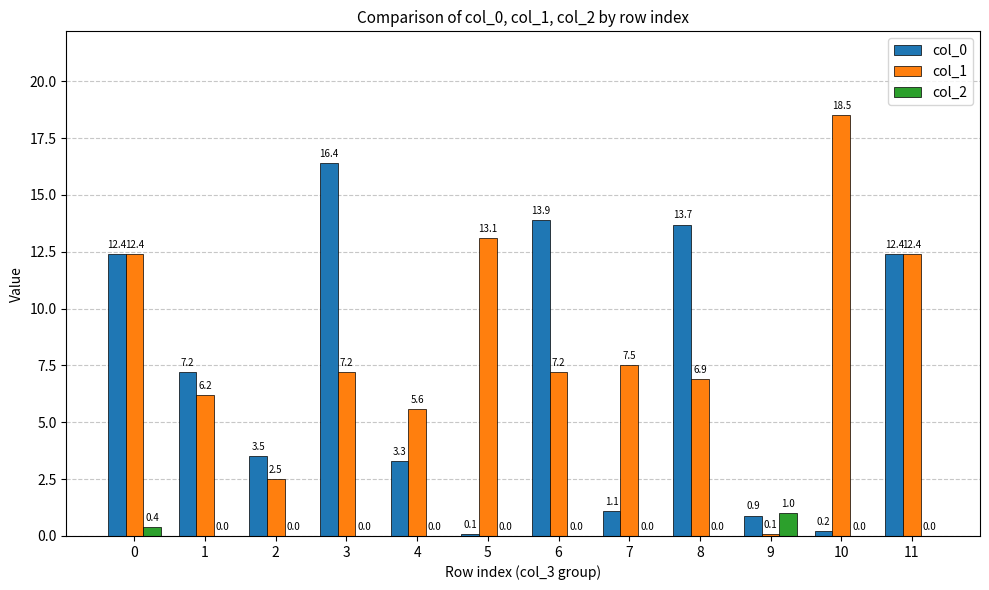

Reading left to right, what are all the values shown in this chart?

col_0: 12.4	7.2	3.5	16.4	3.3	0.1	13.9	1.1	13.7	0.9	0.2	12.4
col_1: 12.4	6.2	2.5	7.2	5.6	13.1	7.2	7.5	6.9	0.1	18.5	12.4
col_2: 0.4	0.0	0.0	0.0	0.0	0.0	0.0	0.0	0.0	1.0	0.0	0.0